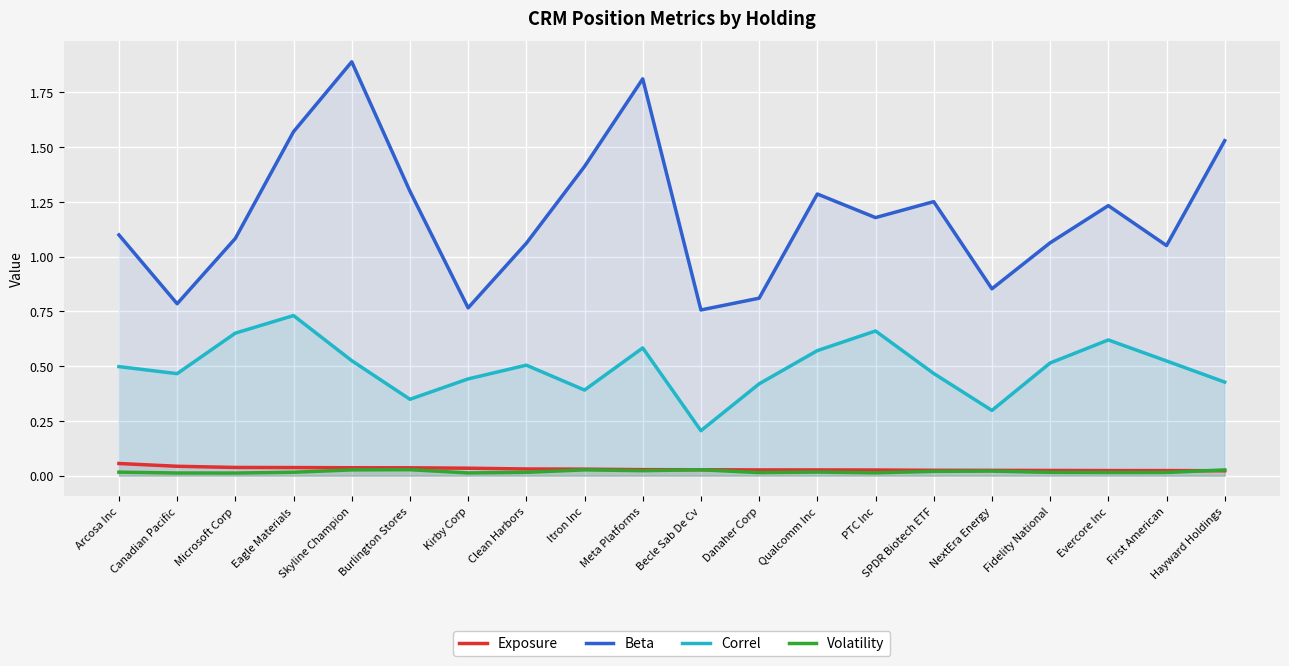

What is the total value across all series at Hayward Holdings?

2.0